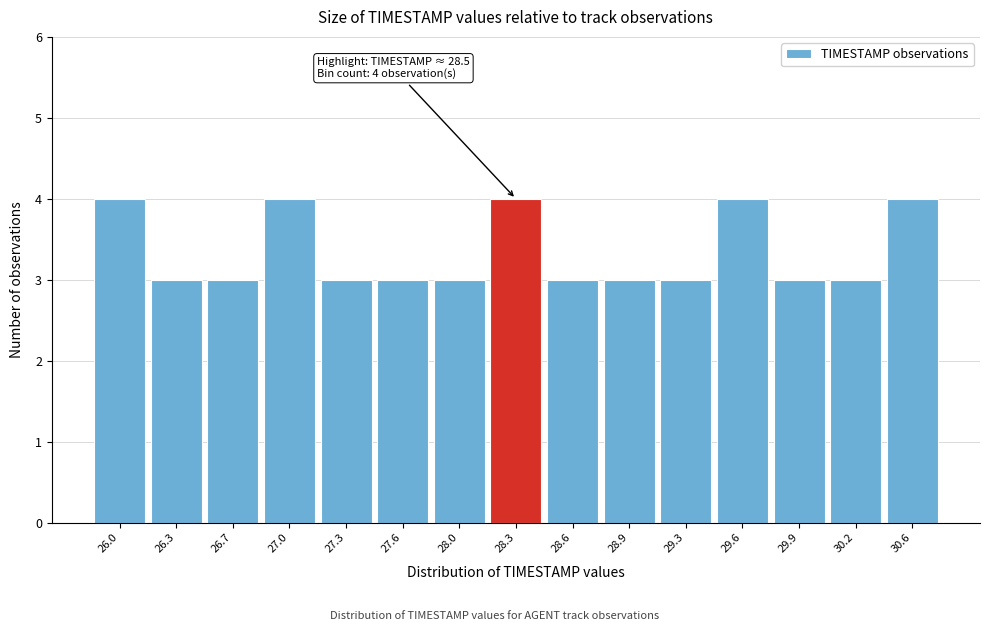

Reading left to right, list all the values displayed in this chart.

4	3	3	4	3	3	3	4	3	3	3	4	3	3	4